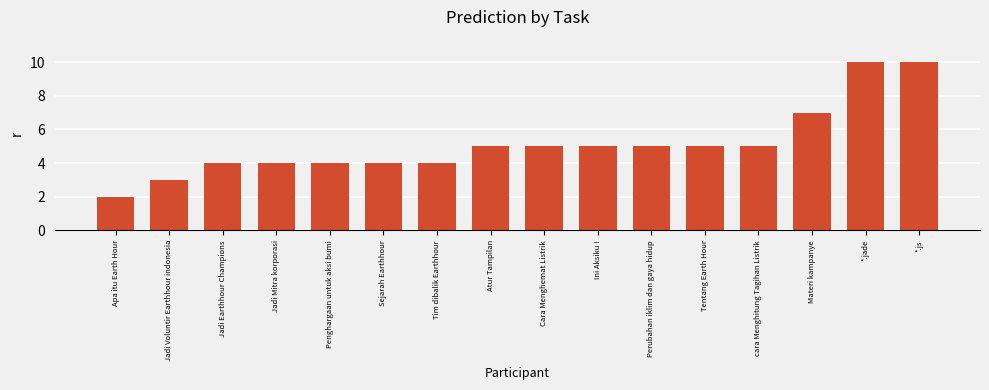

The value at Tim dibalik Earthhour is 4. True or false?

True